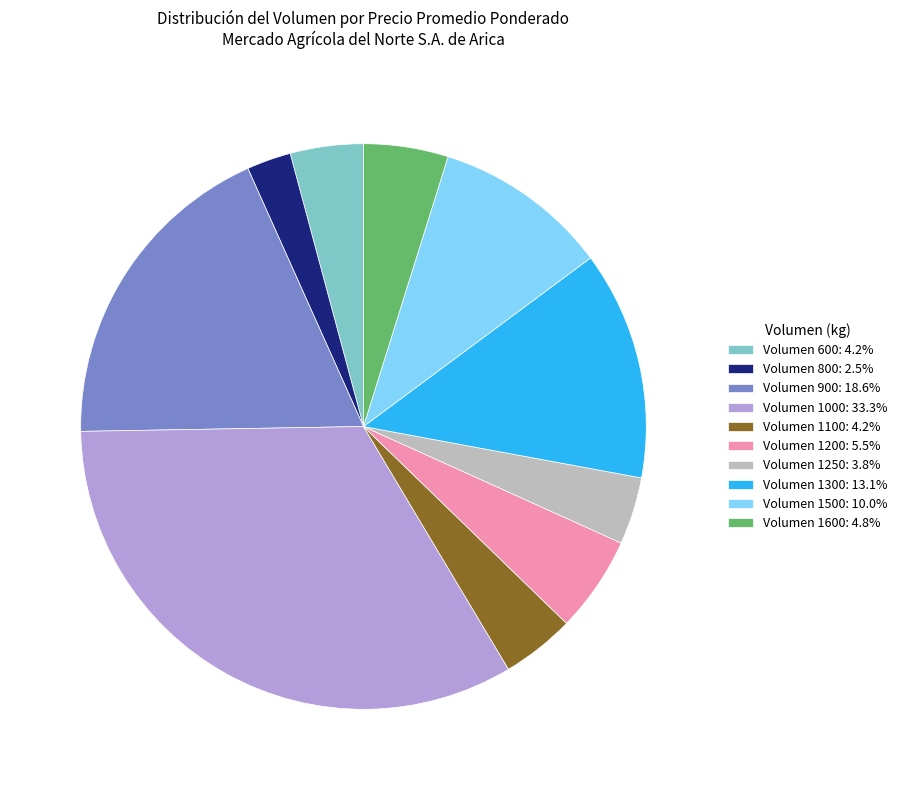

Do Volumen 1600: 4.8% and Volumen 1300: 13.1% together represent more than half of the pie?

No